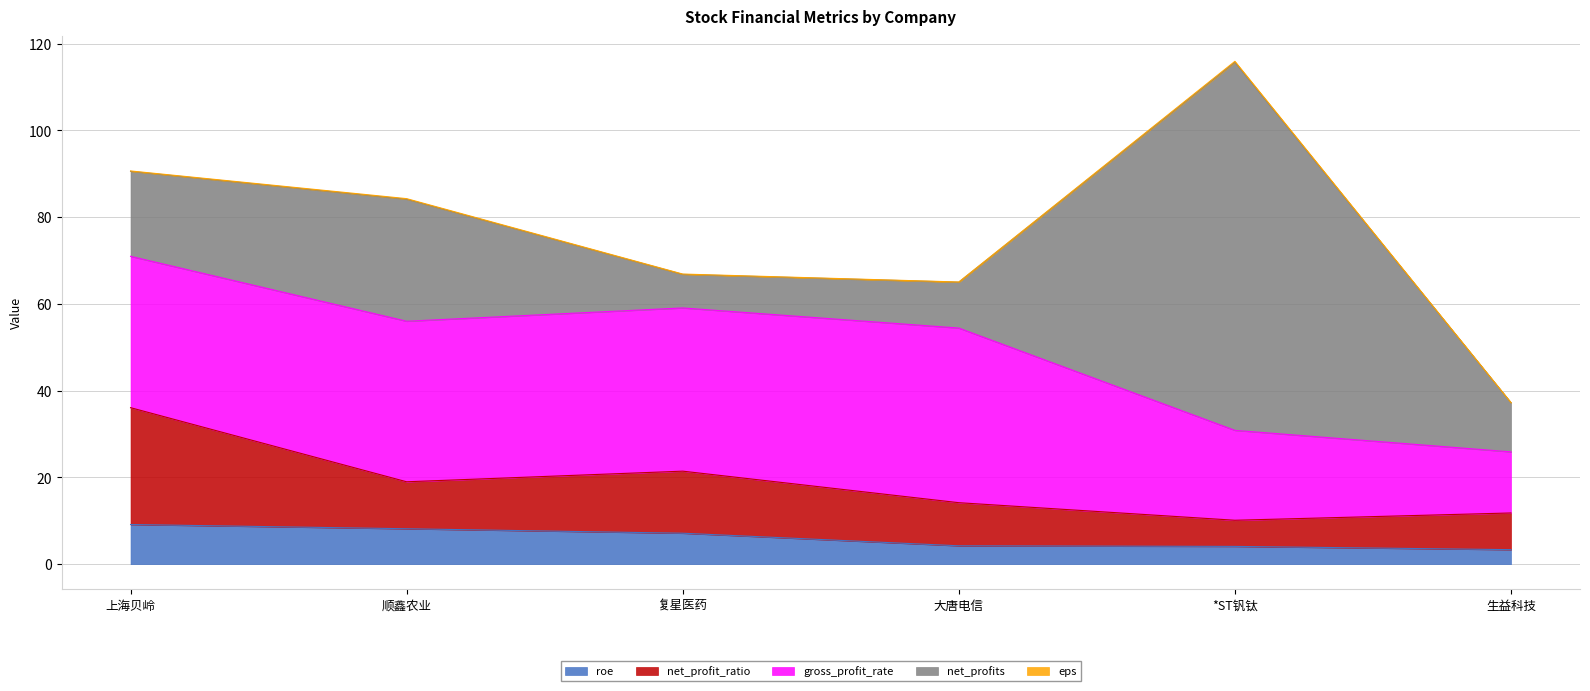

Is the value of gross_profit_rate at 大唐电信 greater than the value of eps at 顺鑫农业?

Yes